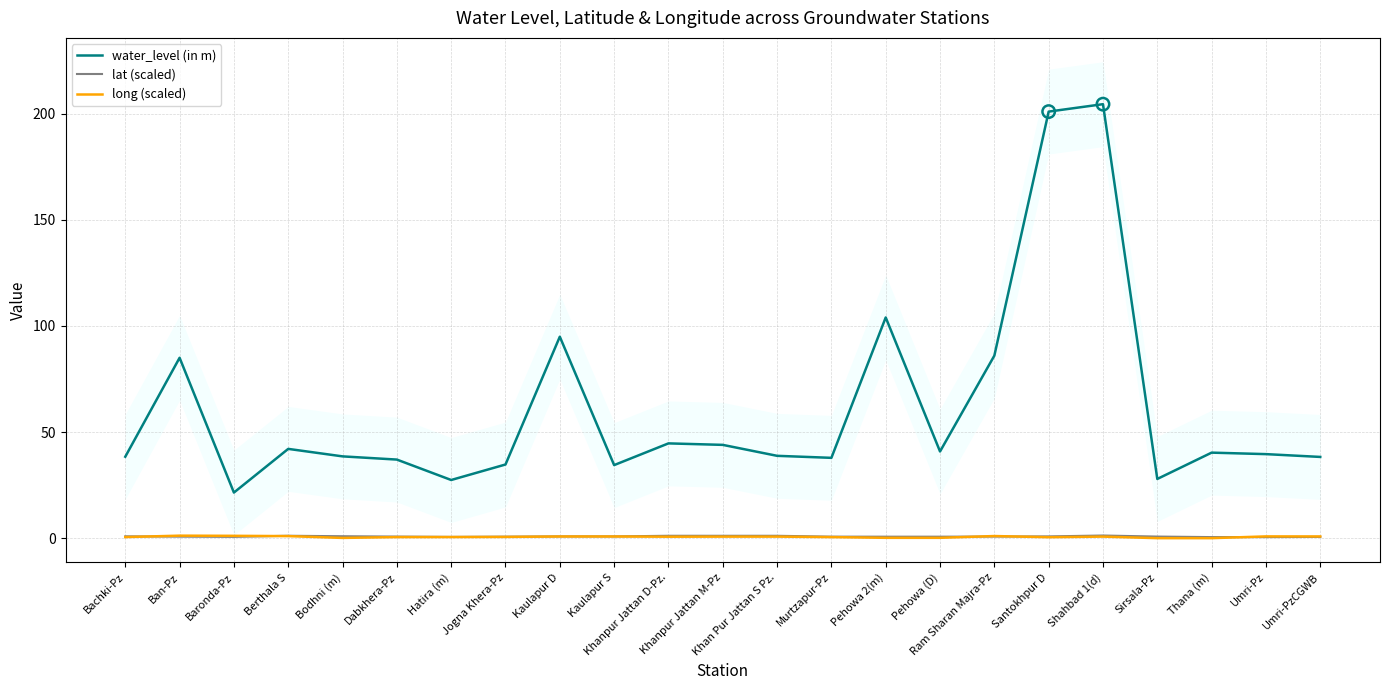

Which series has the largest total across all categories?

water_level (in m)